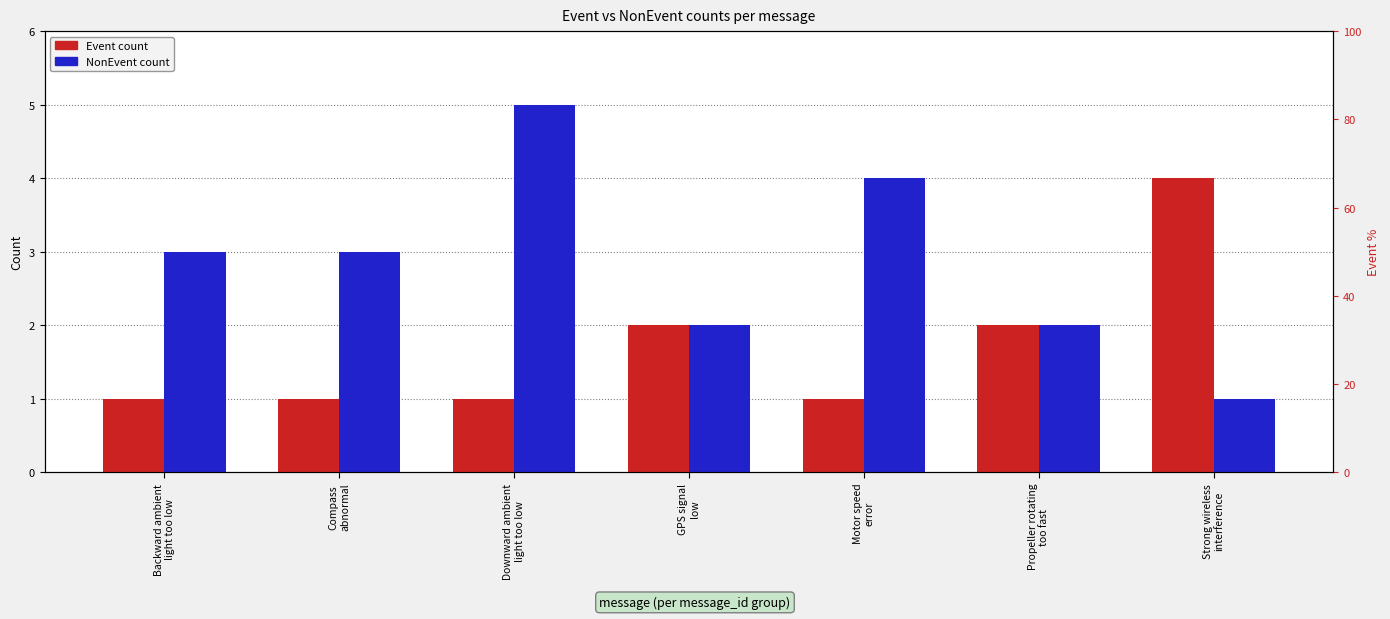

At which label is Event count closest to 2?

GPS signal
low